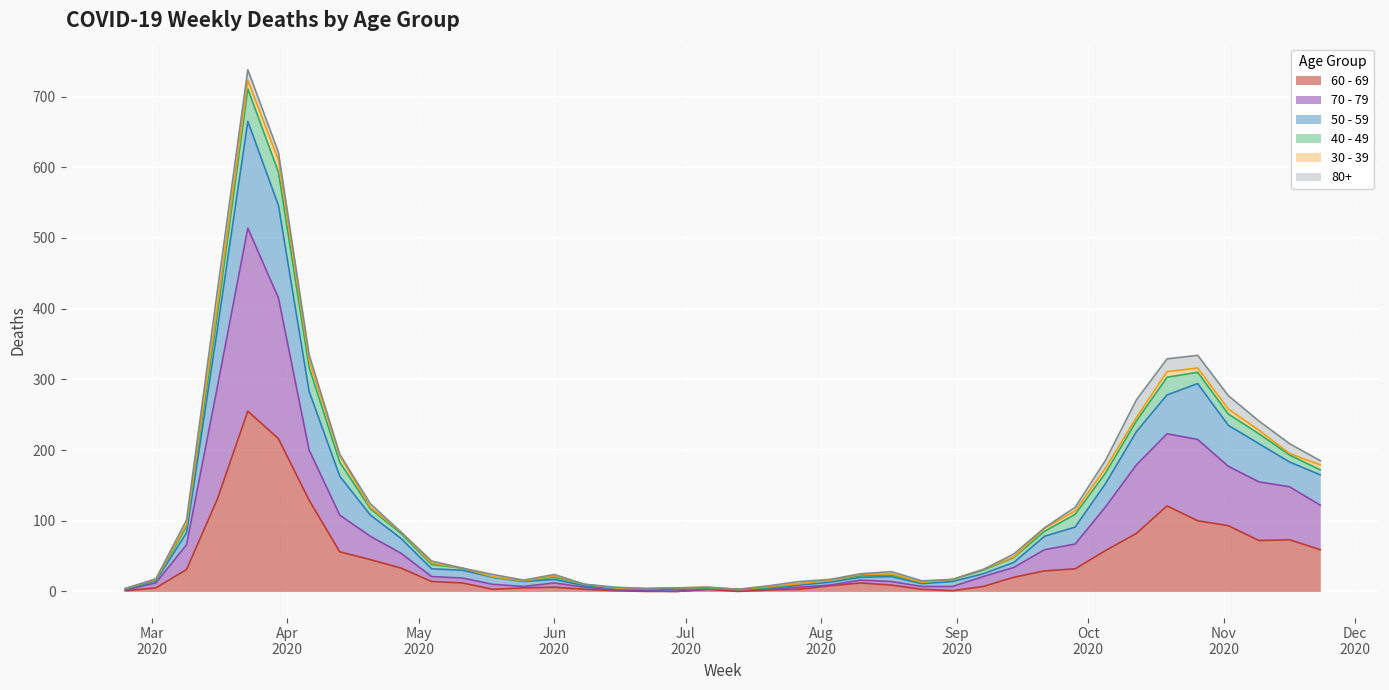

How many values in the 70 - 79 series exceed 21?

19